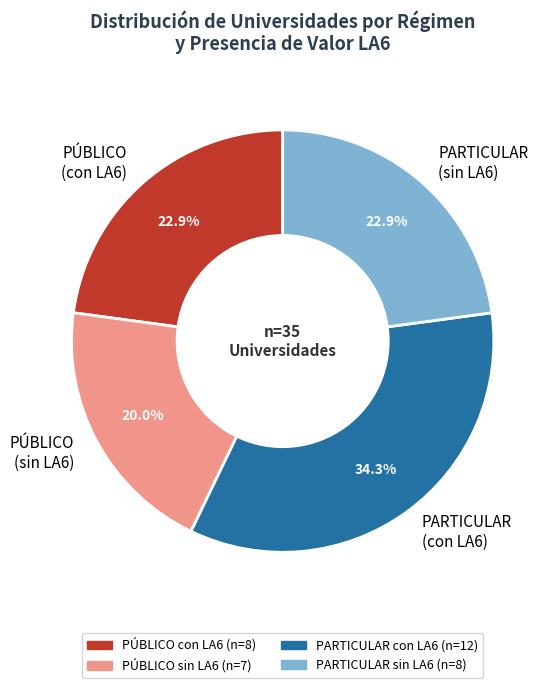

Is there any slice that represents more than half of the pie?

No